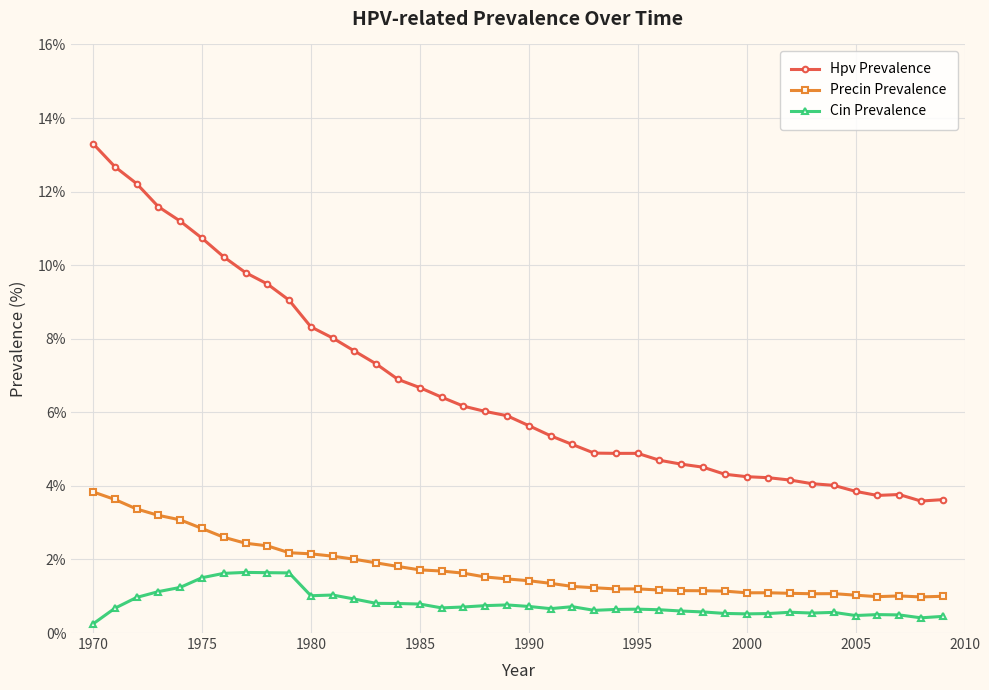

Rank the series by their average value, from highest to lowest.

Hpv Prevalence, Precin Prevalence, Cin Prevalence